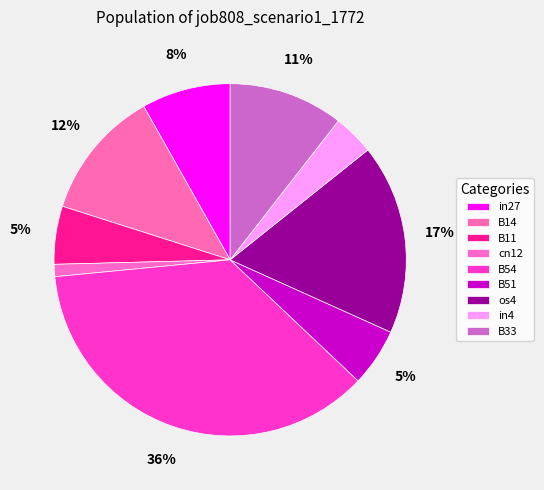

Combined, what portion of the pie is cn12 and in4?

4.9%